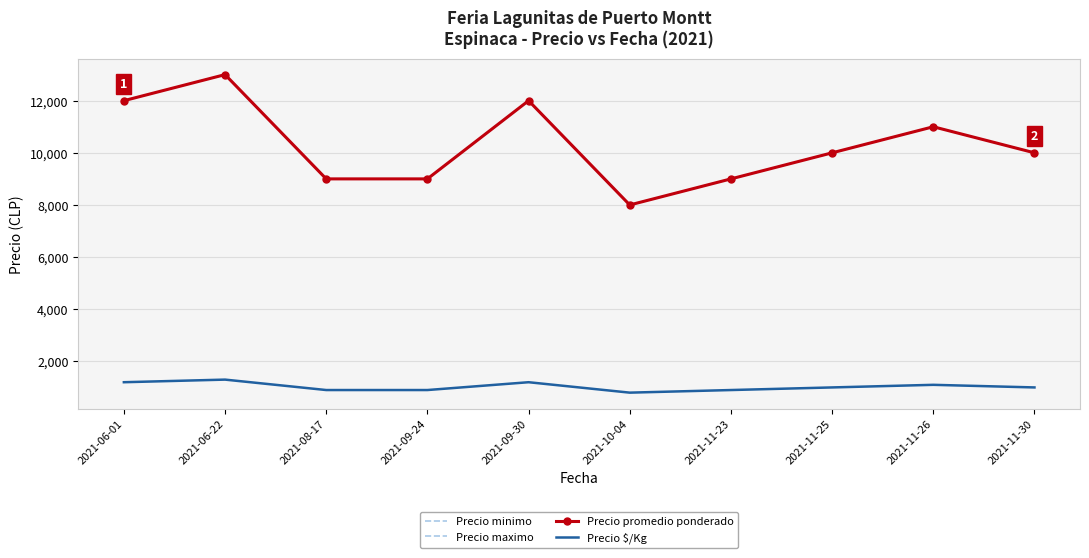

At 2021-06-22, list the series in order from largest to smallest.

Precio minimo, Precio maximo, Precio promedio ponderado, Precio $/Kg